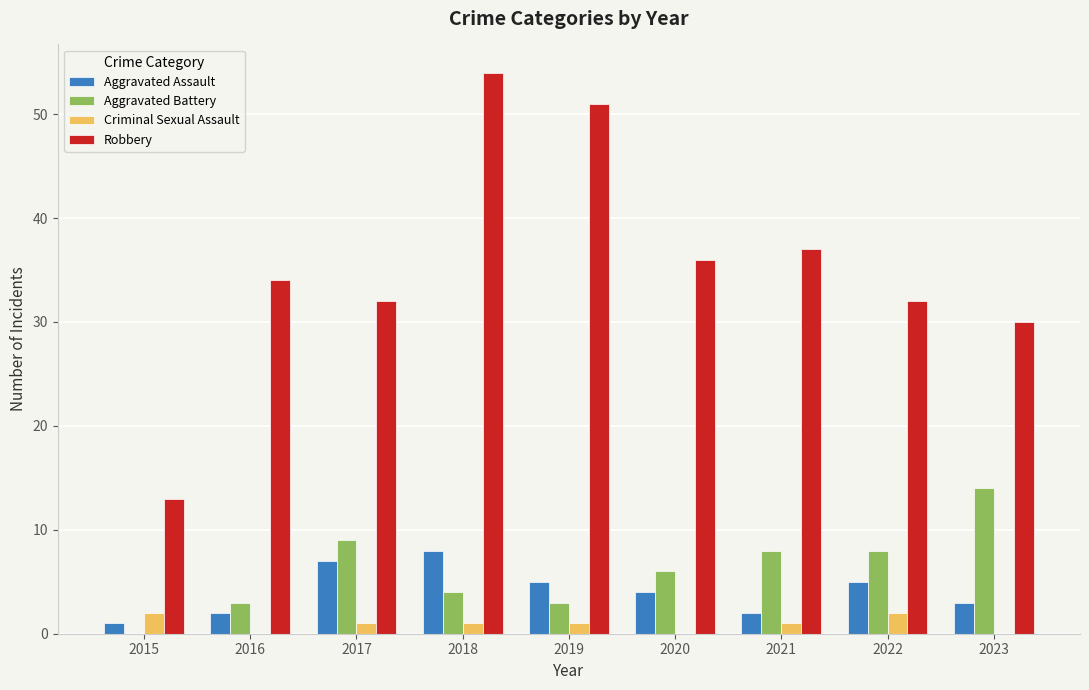

The value of Aggravated Battery at 2017 is 9. True or false?

True